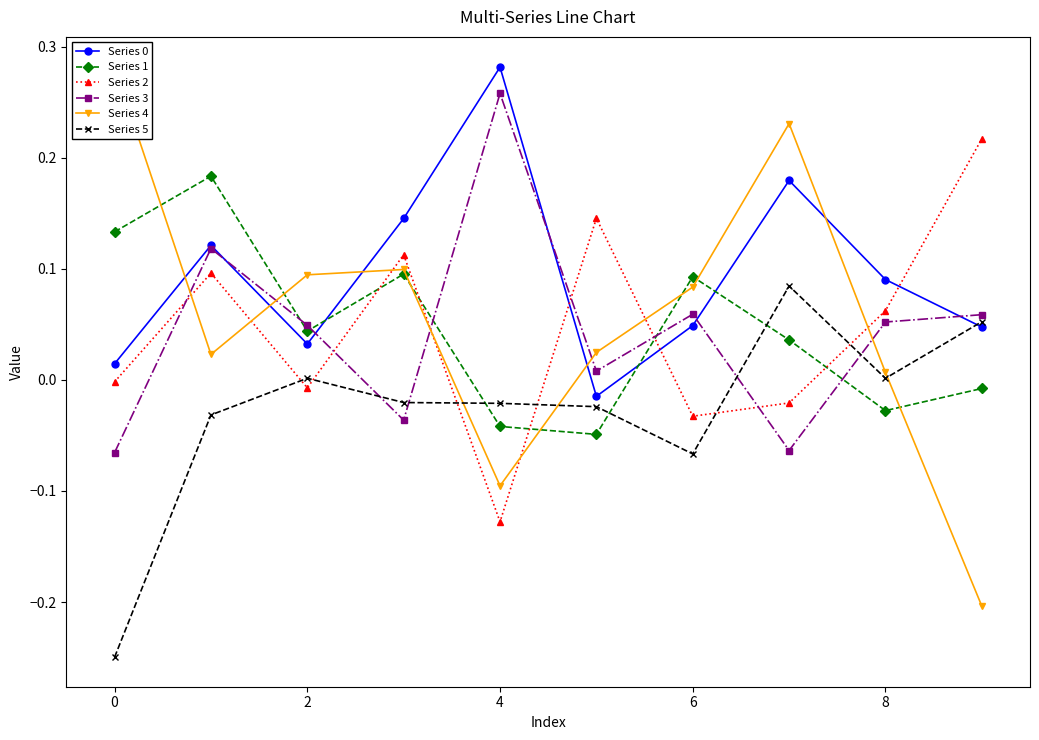

How many intersections are there between Series 3 and Series 0?

5